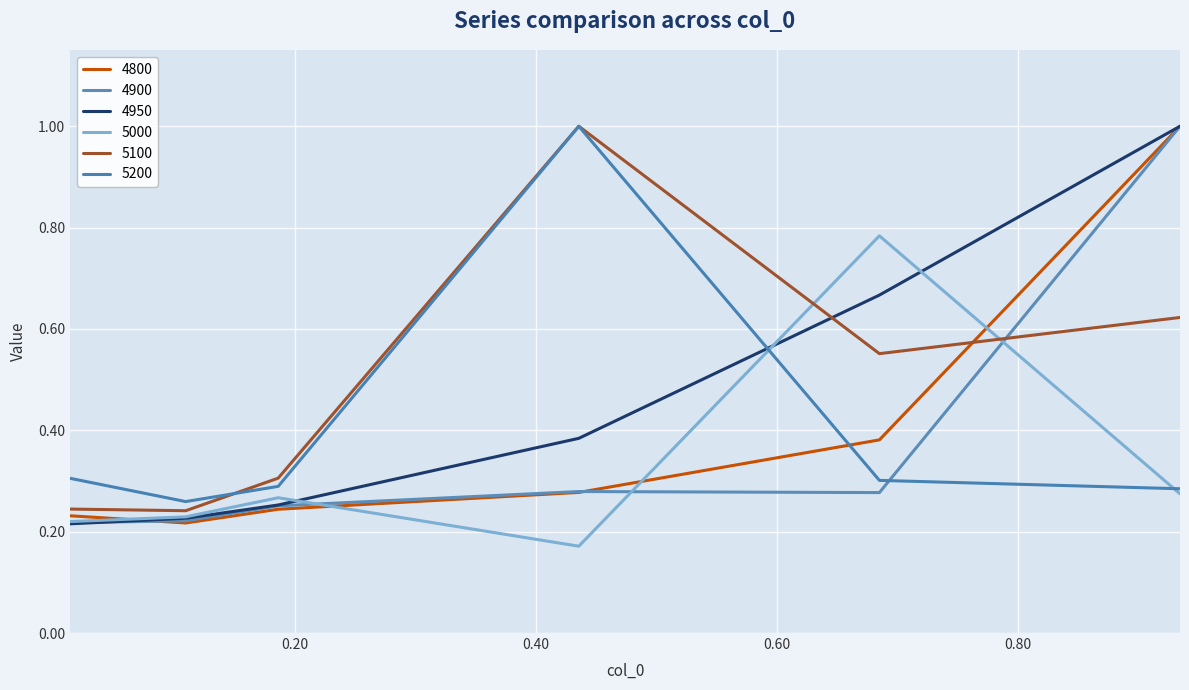

Does the chart have visible grid lines?

Yes